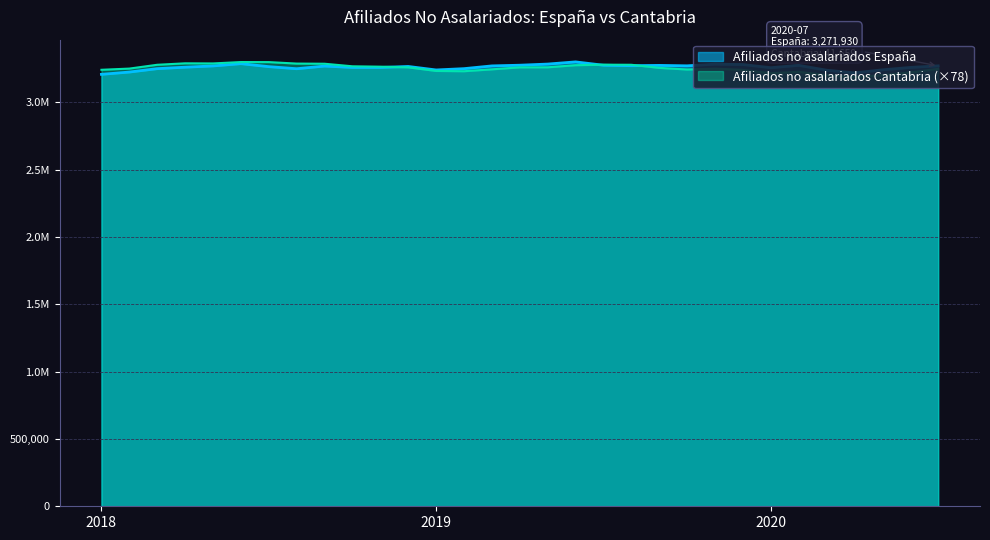

What is the label of the 3rd point from the right?

2020-5